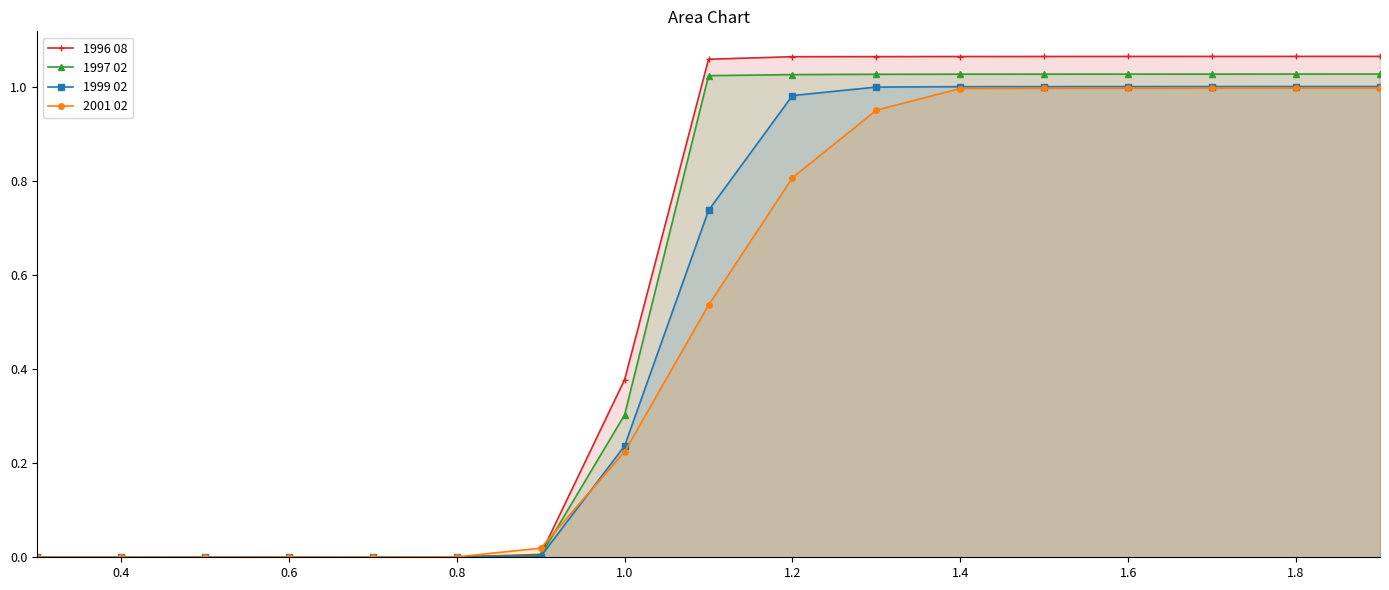

Rank the series by their maximum value, from highest to lowest.

1996 08, 1997 02, 1999 02, 2001 02